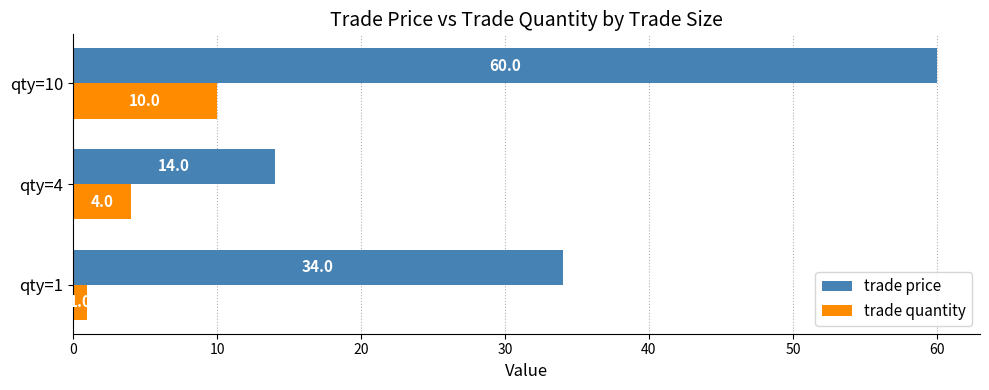

Is the value of trade quantity at qty=4 greater than the value of trade price at qty=4?

No